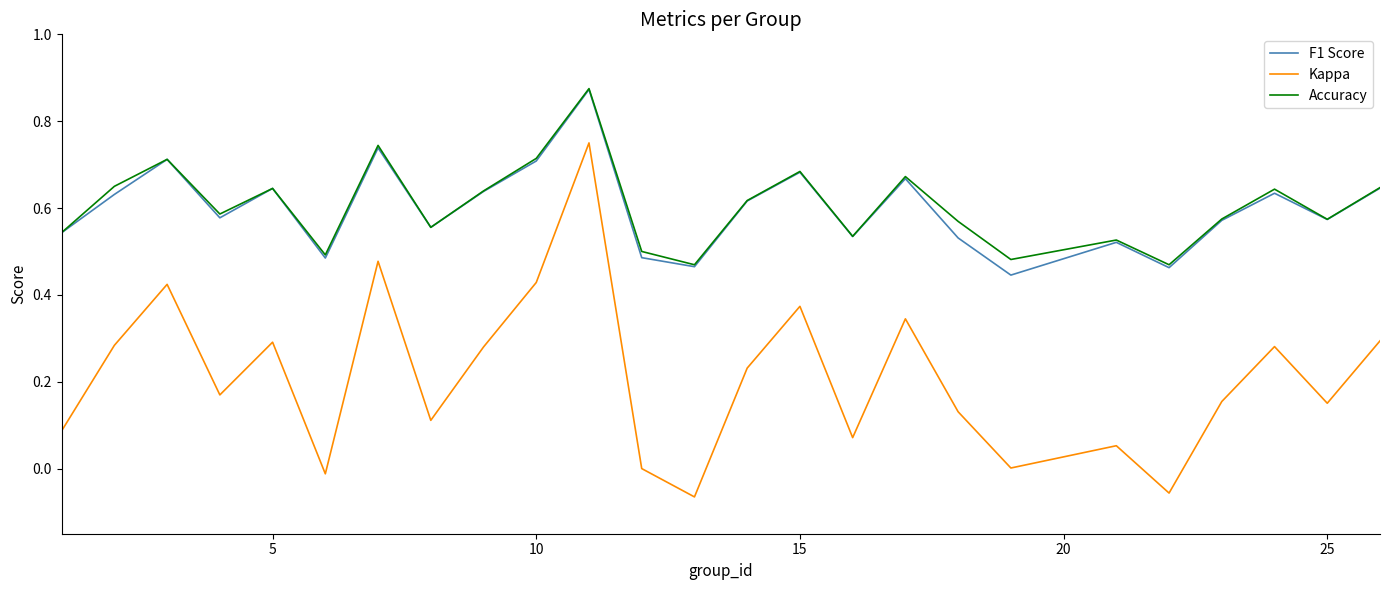

In Kappa, how many points are higher than both neighbors (excluding endpoints)?

8